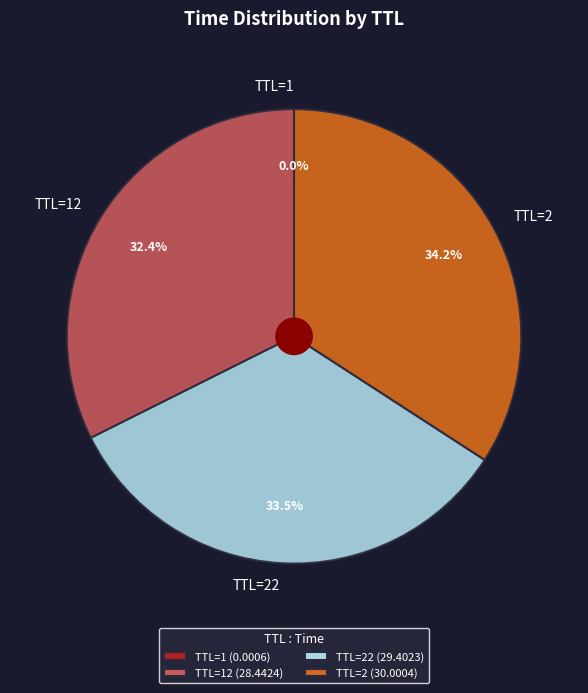

Does any single category account for the majority?

No